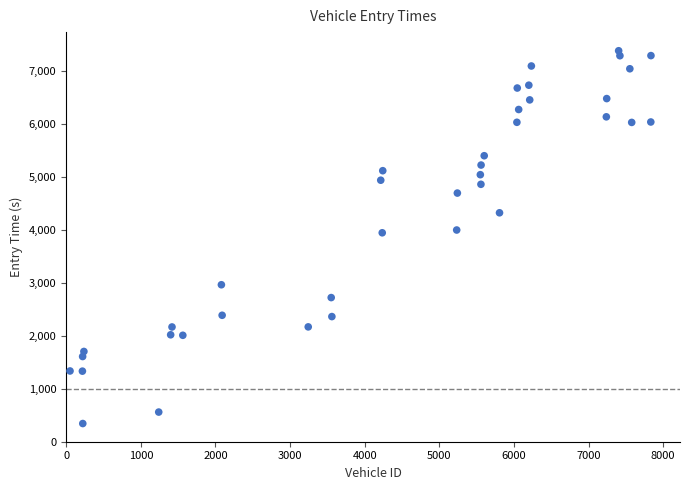

What is the range of Y values (max minus min)?

7045.6